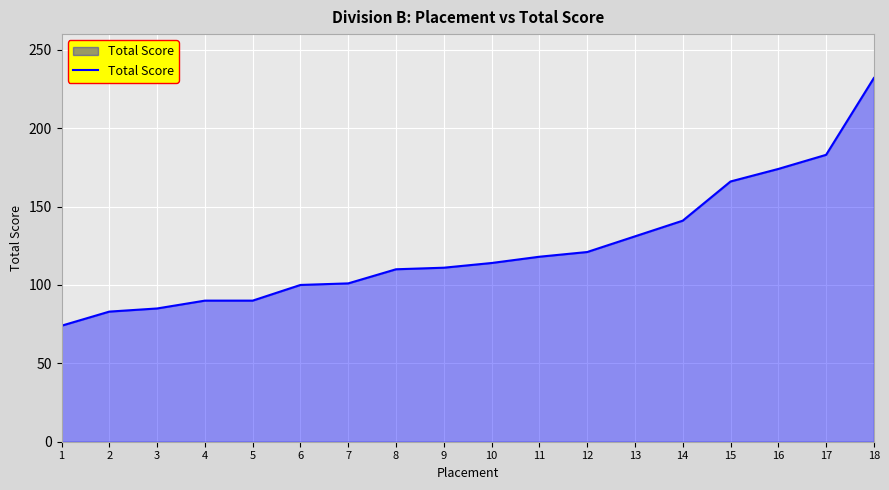

What is the maximum value shown in the chart?

232